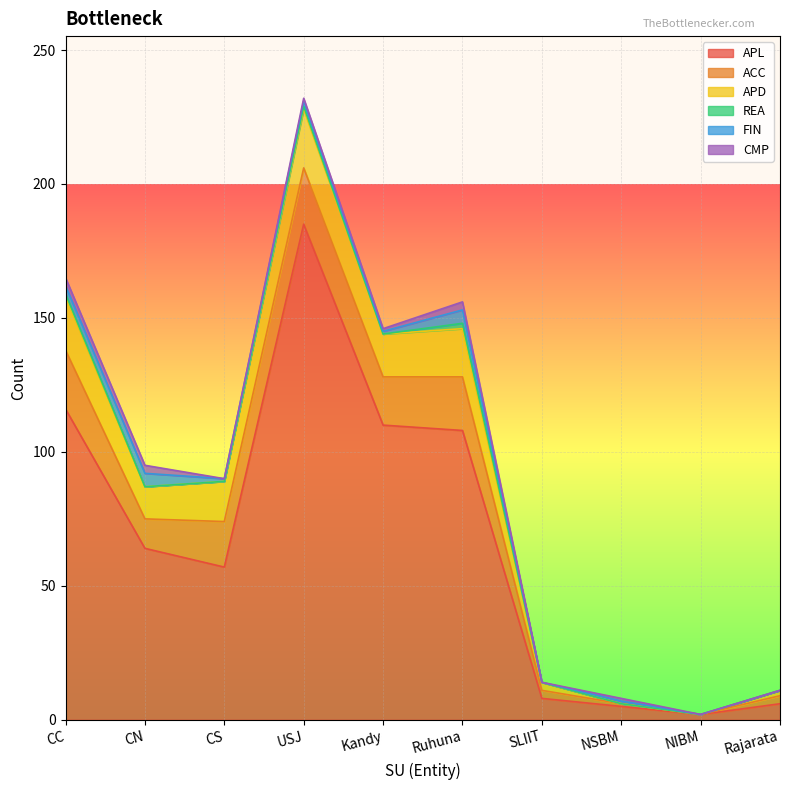

How many data points in FIN are above 1?

4